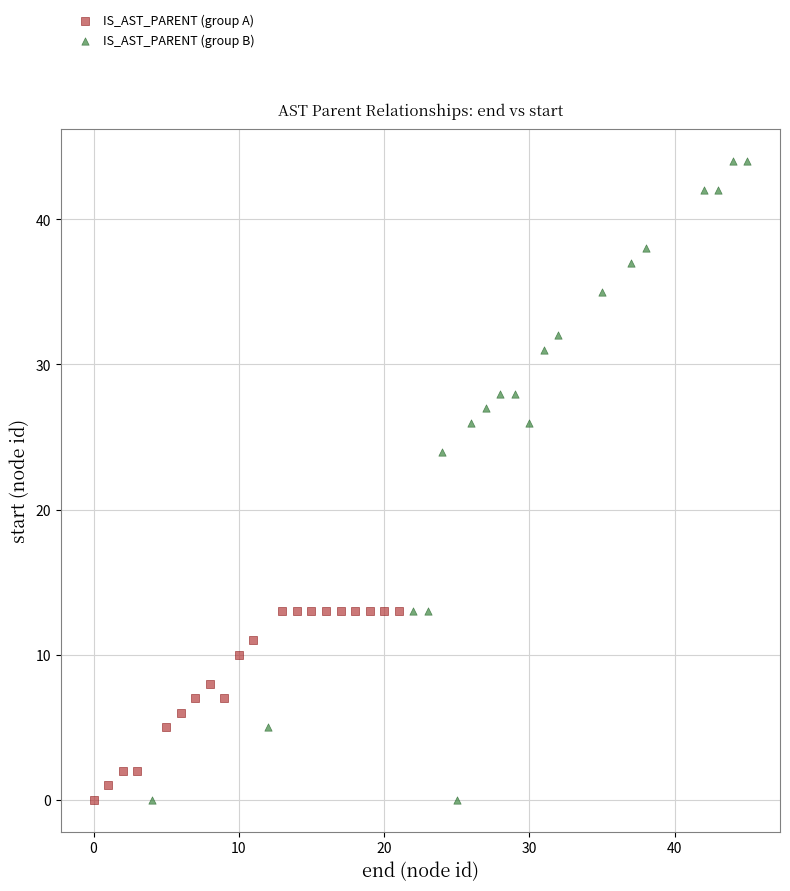

Which series has the largest Y range (max minus min)?

IS_AST_PARENT (group B)